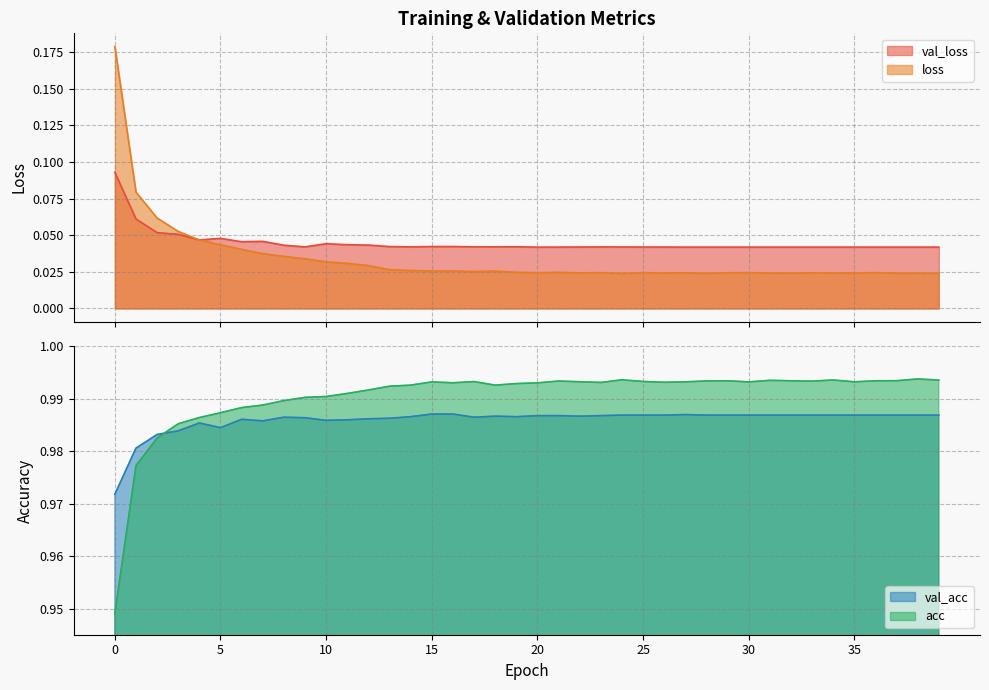

Does the chart have visible grid lines?

Yes